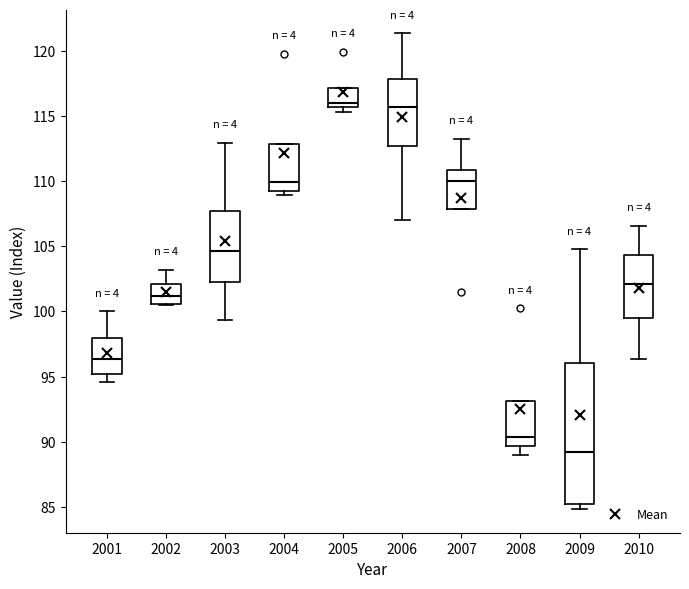

Reading left to right, transcribe this box plot: for each box, give where its median line is, the range the box spans, and where its two whiskers end, as read against the y-axis. The values are not printed on the chart, so give them approximately, as read against the axis.

2001: median 96.5, box 95.0 to 98.0, whiskers 94.5 to 100.0
2002: median 101.0, box 100.5 to 102.0, whiskers 100.5 to 103.0
2003: median 104.5, box 102.5 to 107.5, whiskers 99.5 to 113.0
2004: median 110.0, box 109.5 to 113.0, whiskers 109.0 to 113.0
2005: median 116.0, box 115.5 to 117.0, whiskers 115.5 (just below the box's lower edge) to 117.0
2006: median 115.5, box 112.5 to 118.0, whiskers 107.0 to 121.5
2007: median 110.0, box 108.0 to 111.0, whiskers 108.0 to 113.5
2008: median 90.5, box 89.5 to 93.0, whiskers 89.0 to 93.0
2009: median 89.0, box 85.0 to 96.0, whiskers 85.0 (just below the box's lower edge) to 105.0
2010: median 102.0, box 99.5 to 104.5, whiskers 96.5 to 106.5